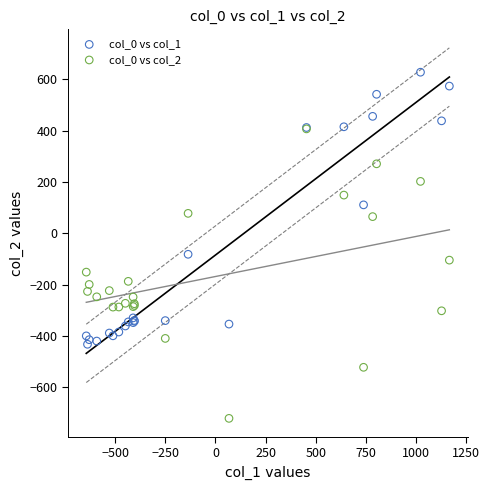

Which series contains the highest Y value?

col_0 vs col_1